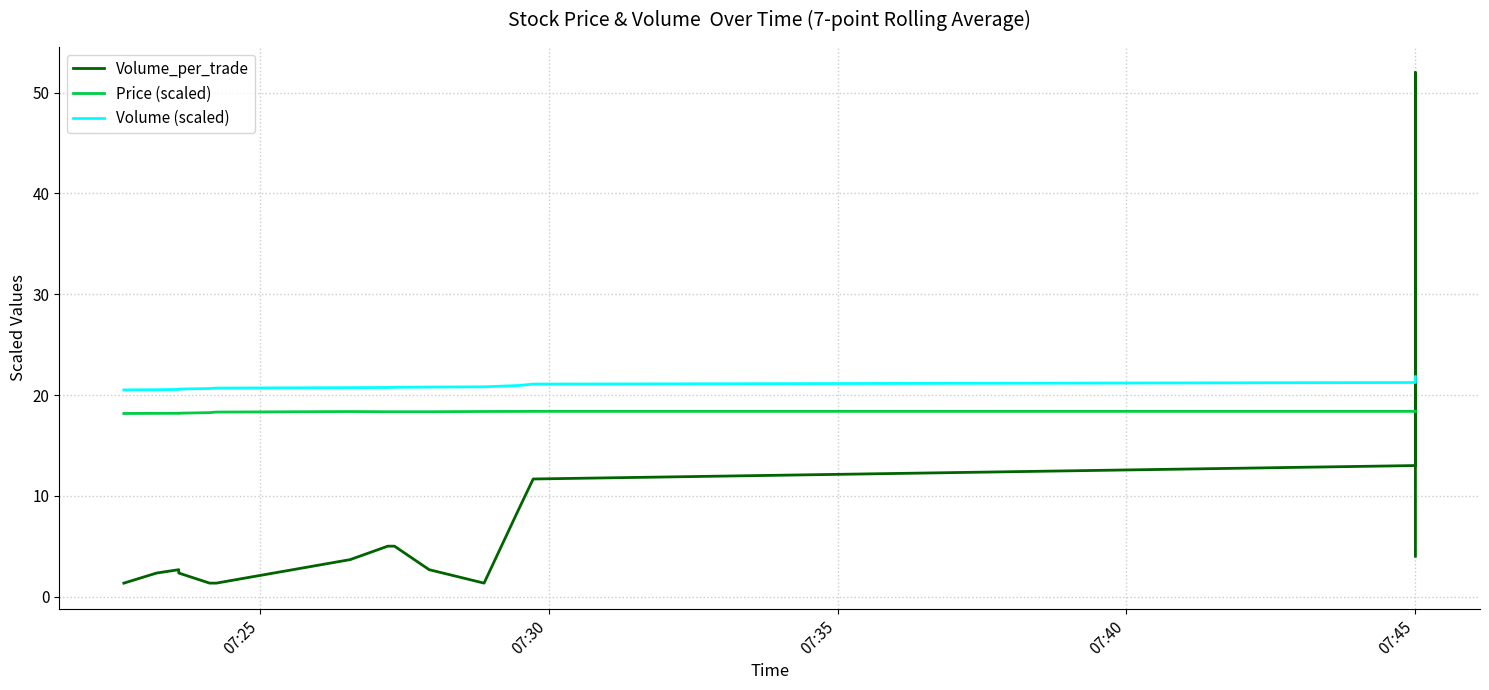

What are all the series names shown in the legend?

Volume_per_trade, Price (scaled), Volume (scaled)